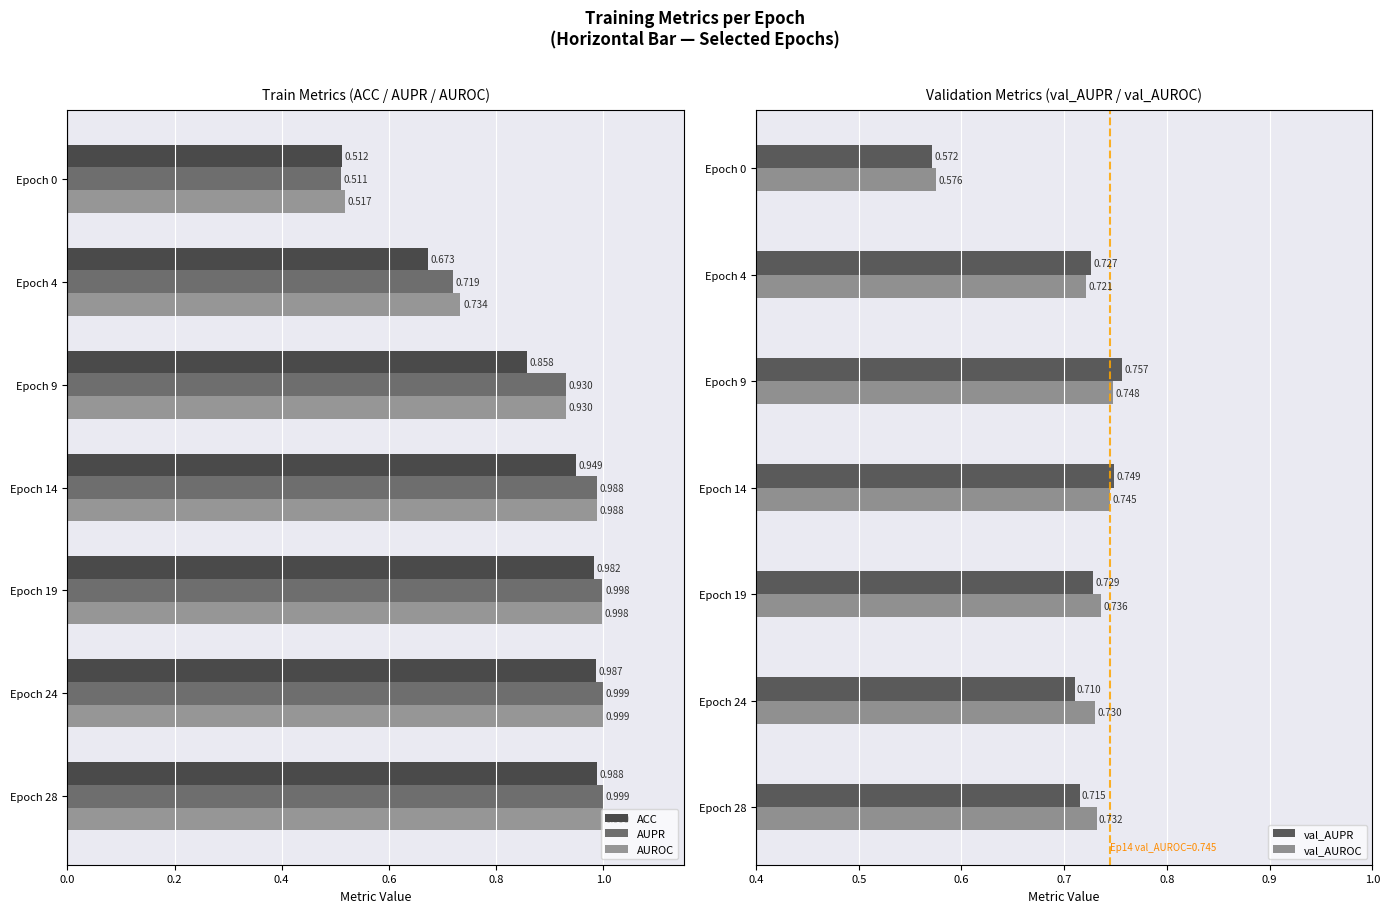

Is the value of AUPR at Epoch 0 greater than the value of AUROC at Epoch 24?

No